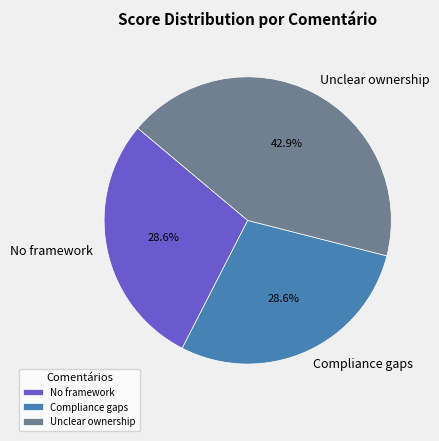

Which category has the biggest portion of the pie?

Unclear ownership